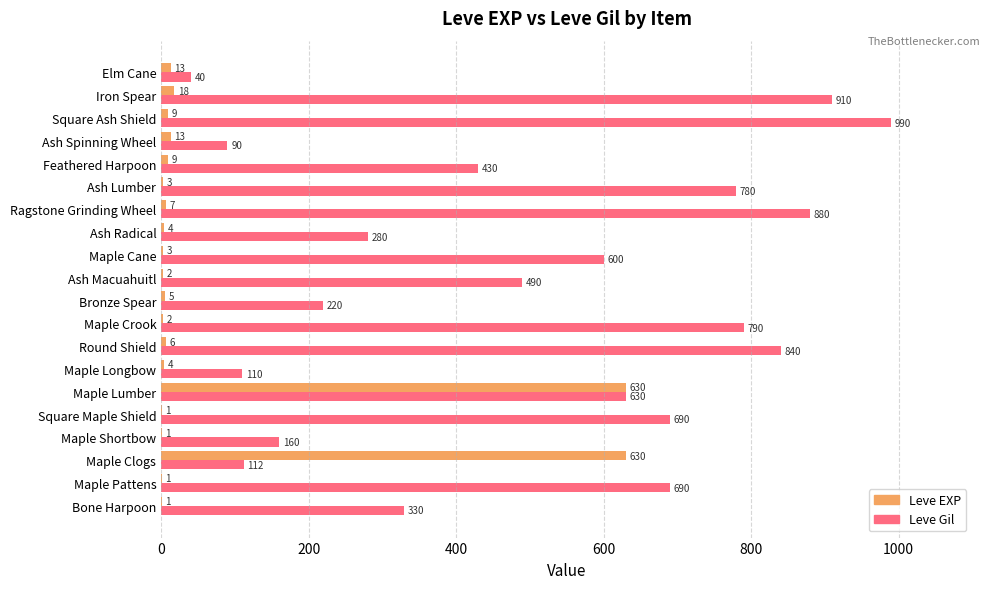

Is it true that Leve Gil equals 112 at Maple Clogs?

True